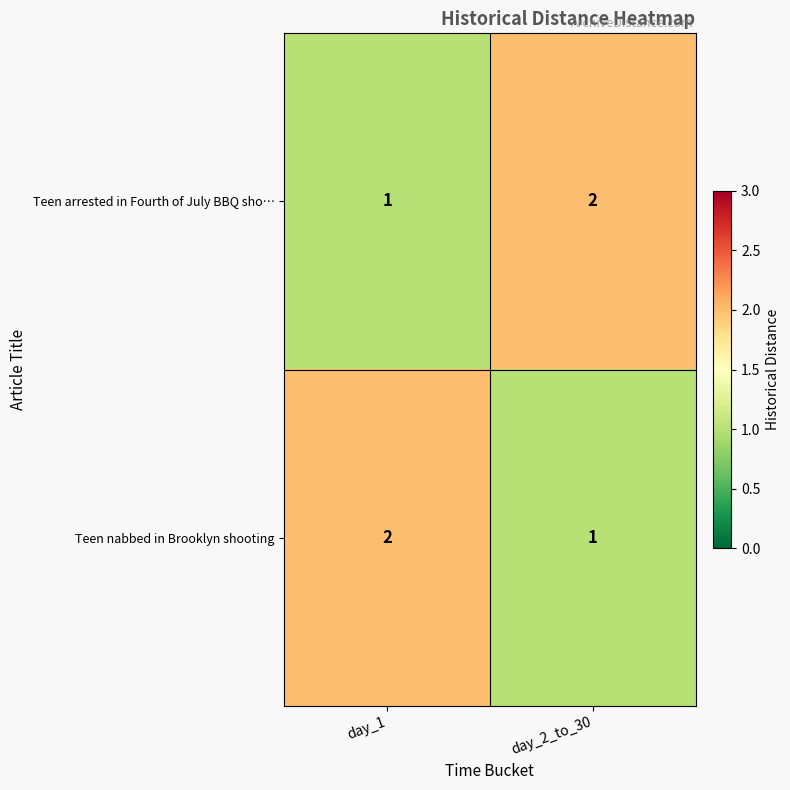

Which category has the highest value in the Teen nabbed in Brooklyn shooting series?

day_1